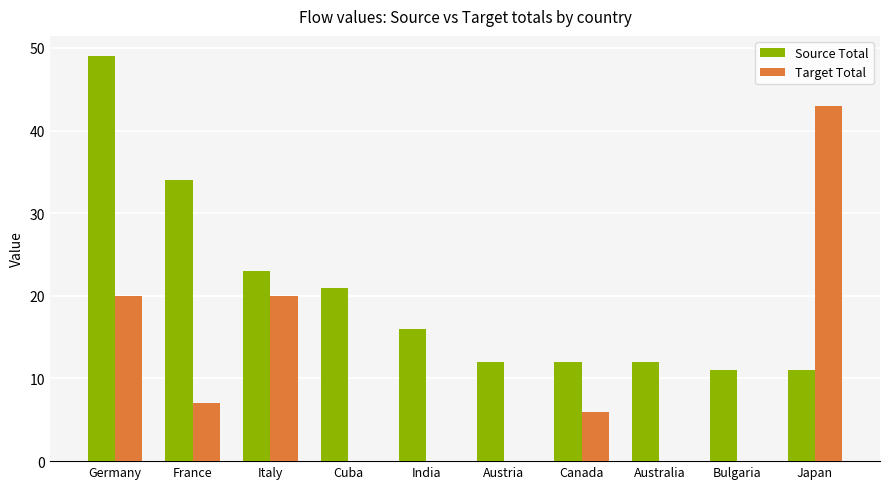

True or false: Source Total has a value of 17 at Austria.

False